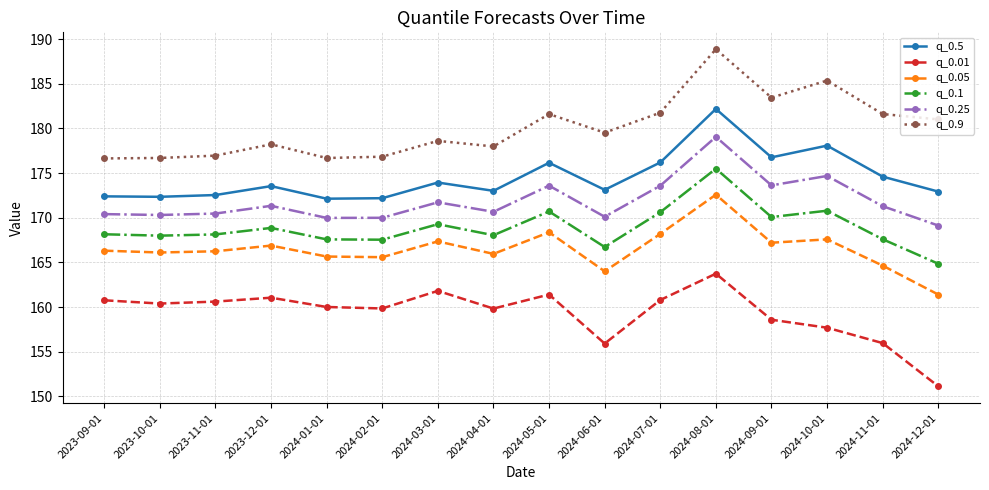

What is the label of the 1st point from the left?

2023-09-01